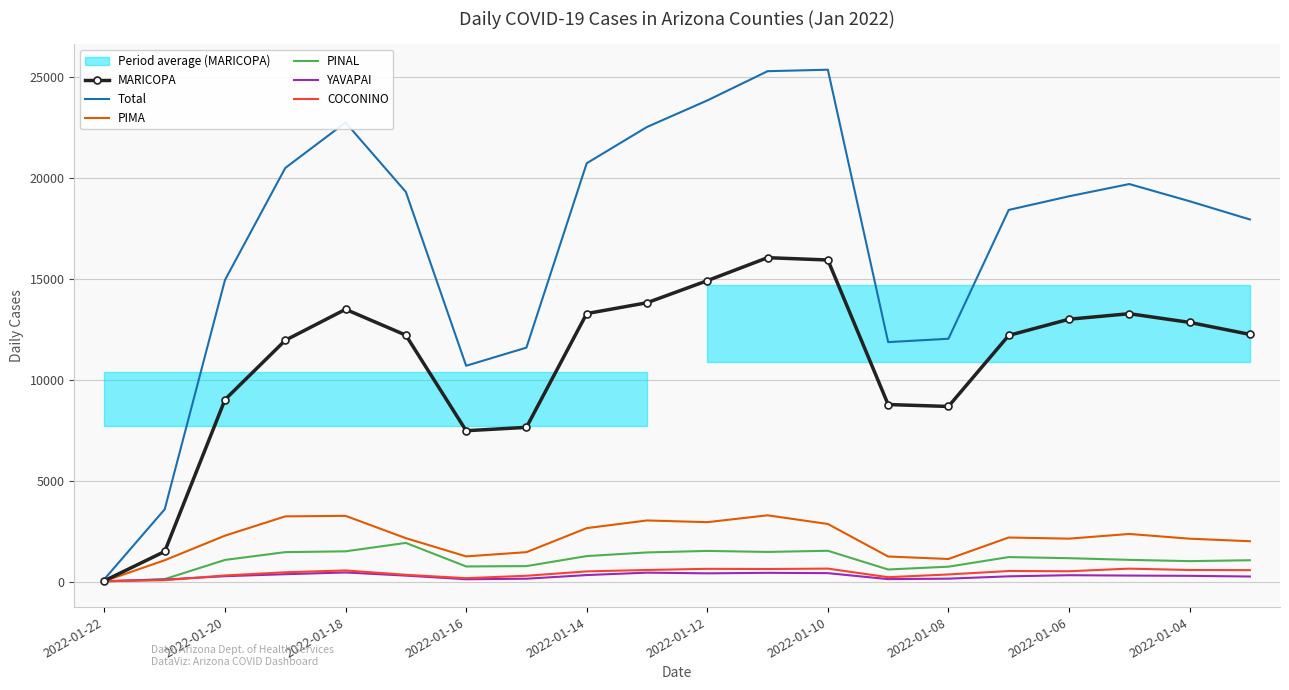

True or false: Total and PINAL intersect in this chart.

False